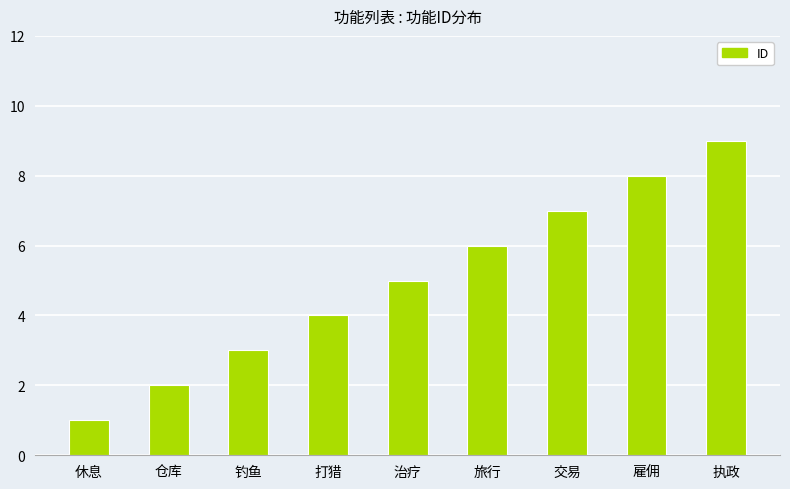

What is the approximate value at 治疗?

5